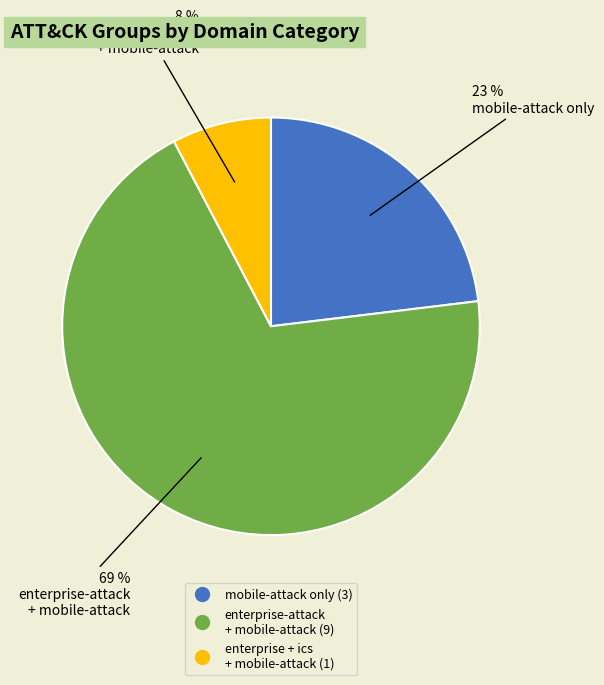

Does any single category account for the majority?

Yes